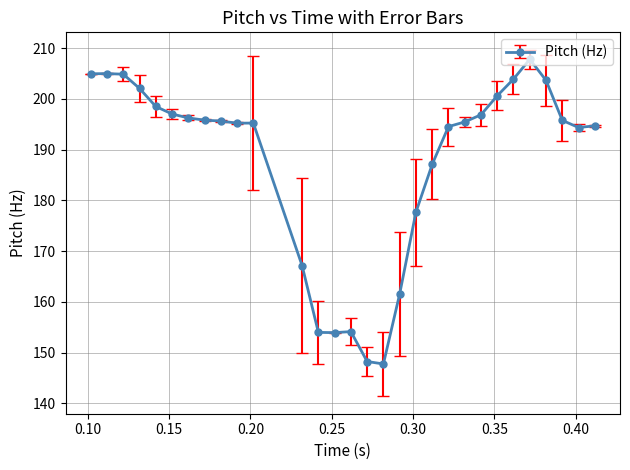

What is the sum of all values?

5629.5